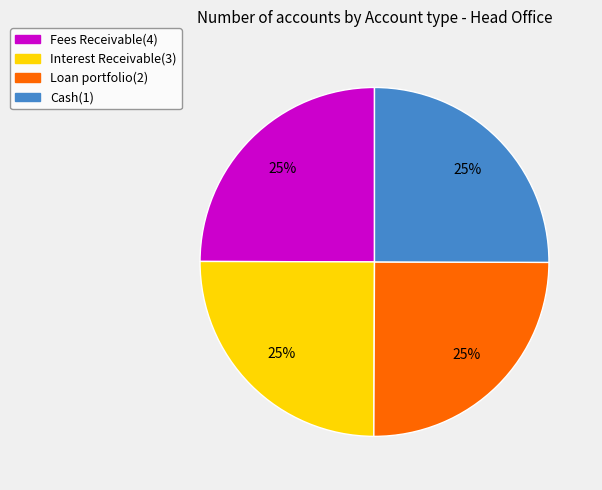

To the nearest percent, what is the average slice percentage?

25%